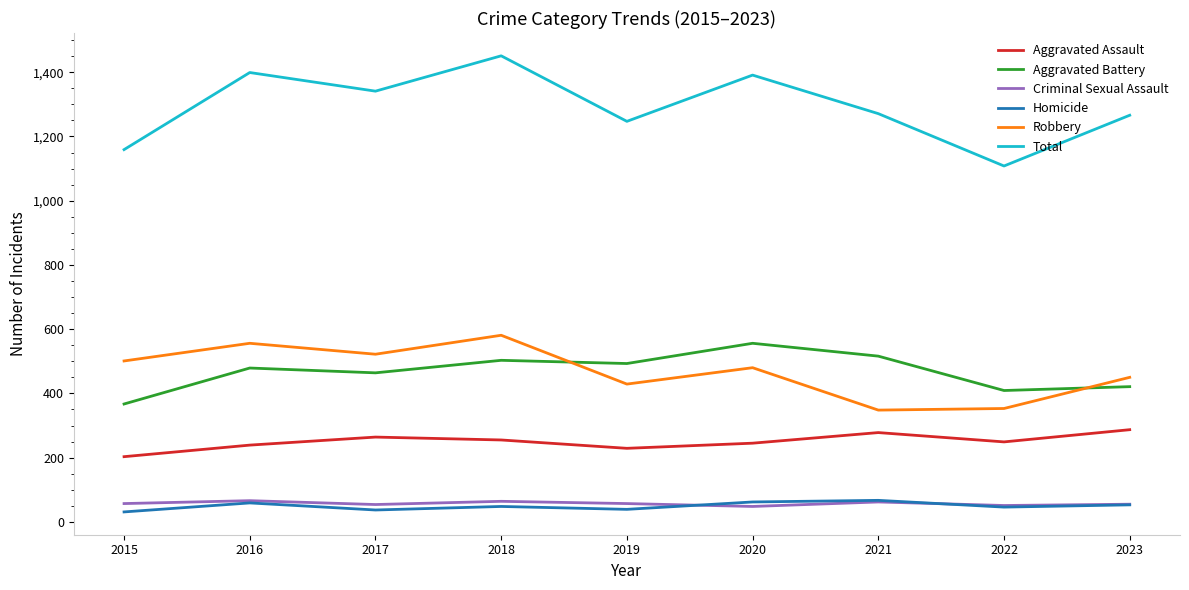

At which label does Robbery first exceed 480?

2015